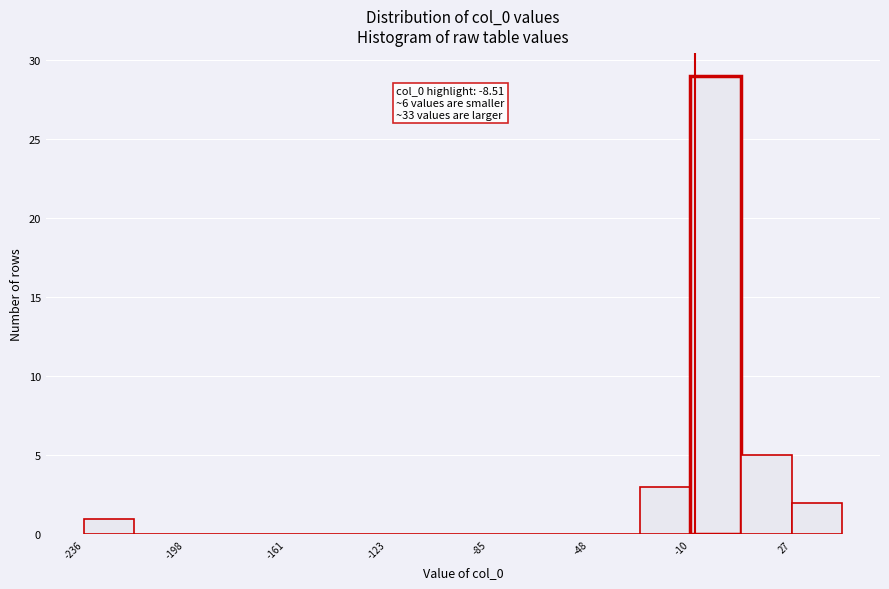

Read against the x-axis, roughly where is the centre of the tallest bar?

0